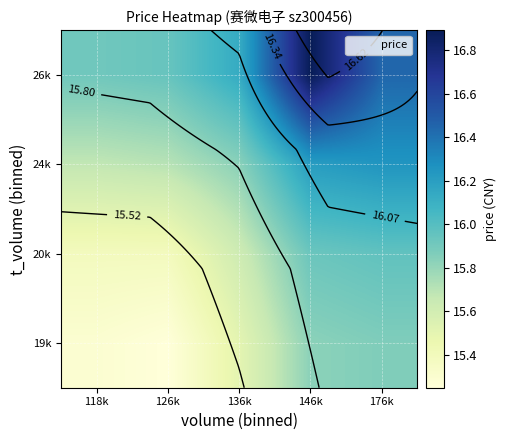

What is the maximum value shown in the chart?

16.9